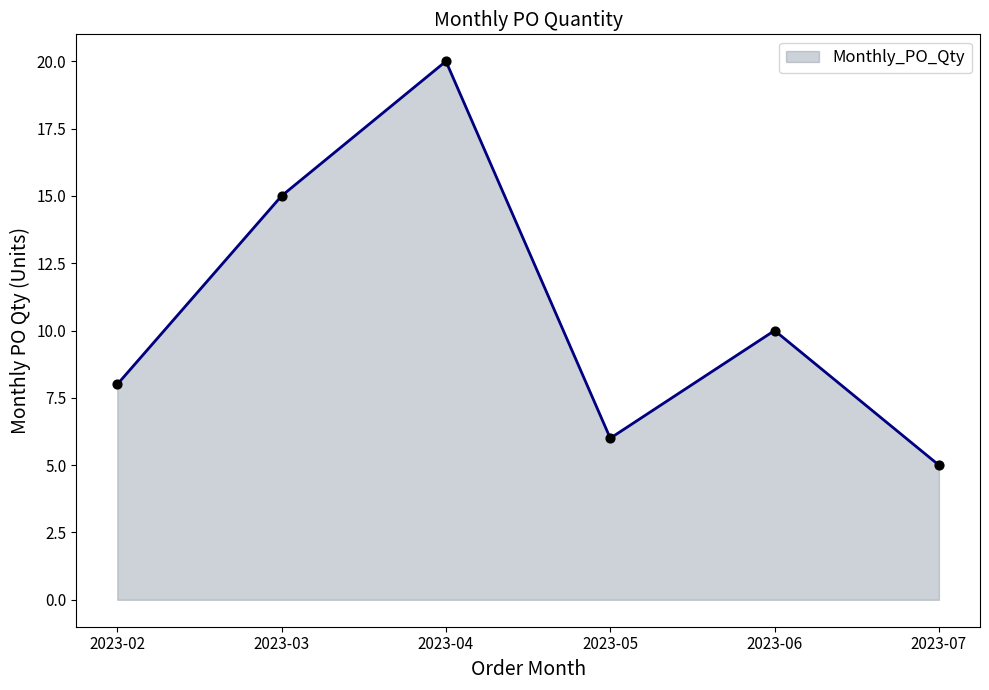

What is the ratio of the value at 2023-03 to the value at 2023-02?

1.9